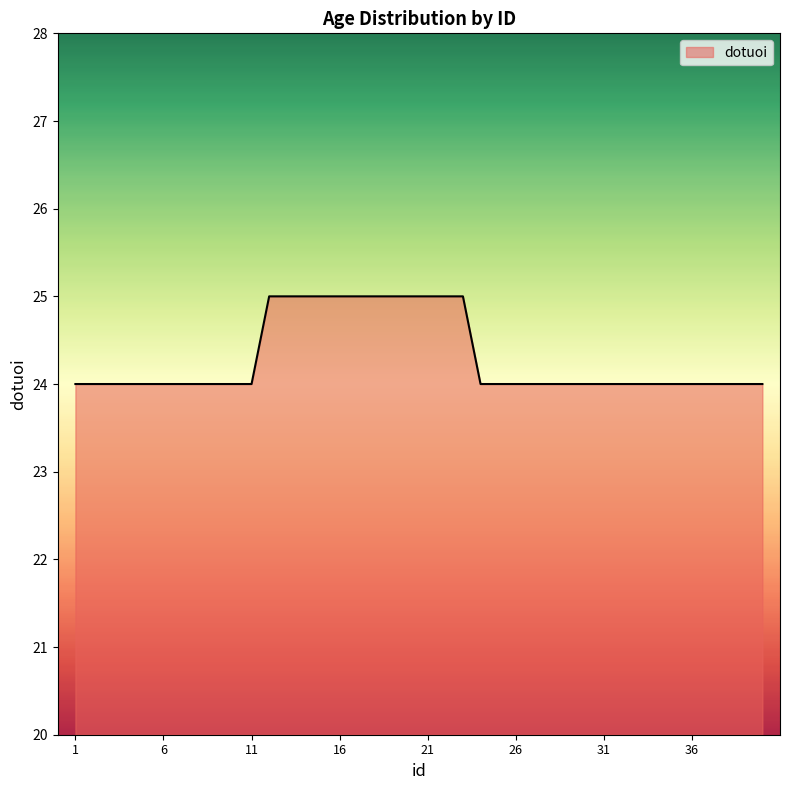

What is the difference between the second highest and minimum values?

1